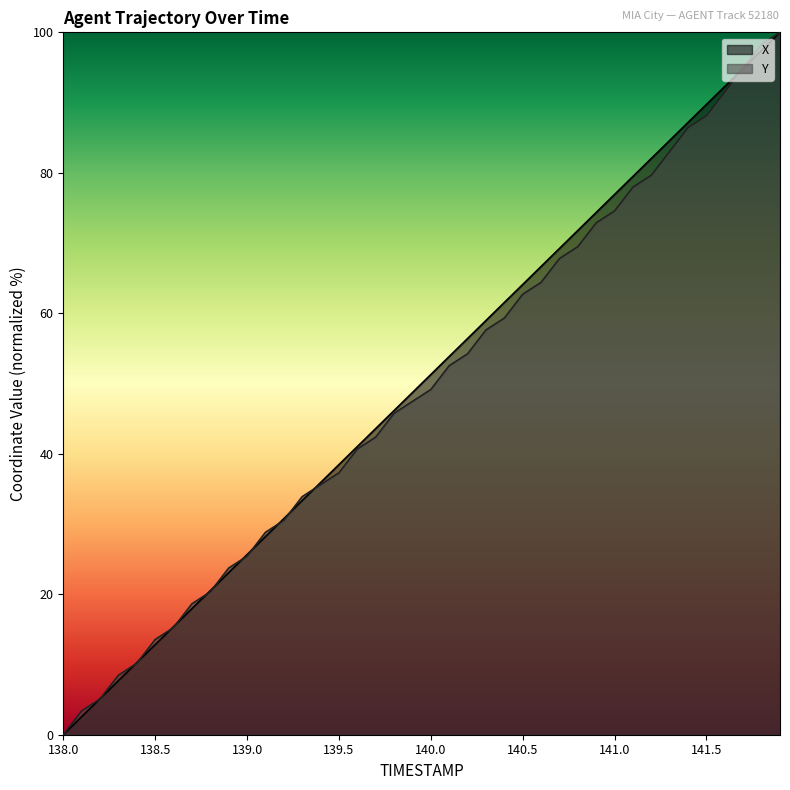

Which series has the widest spread of values?

X